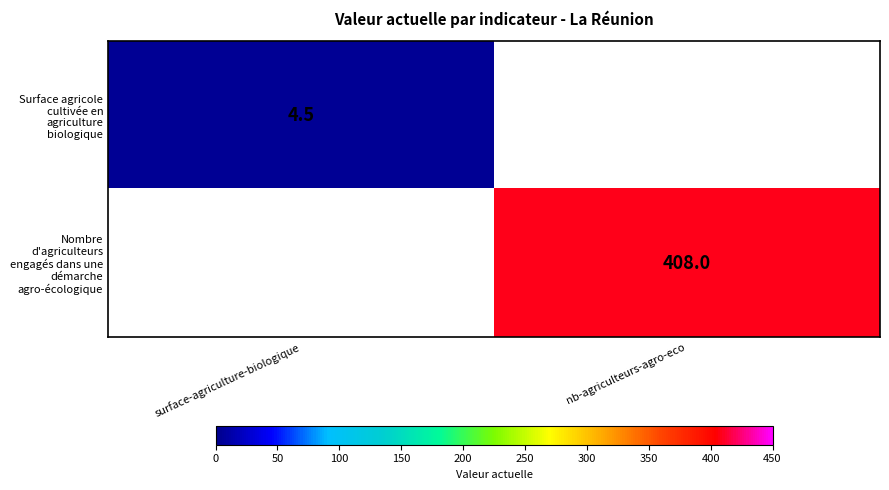

How many distinct data groups are displayed?

2